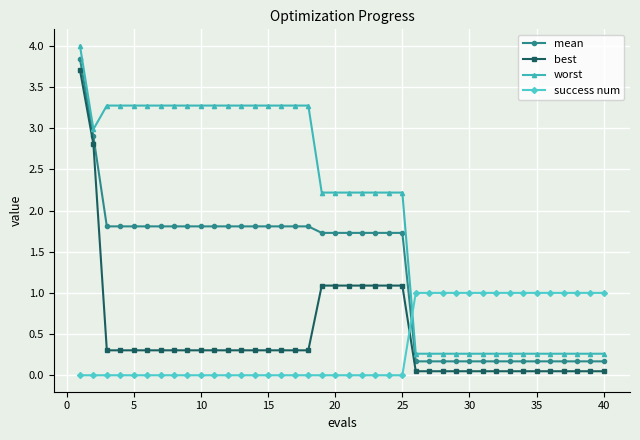

True or false: mean and success num cross at least once.

True